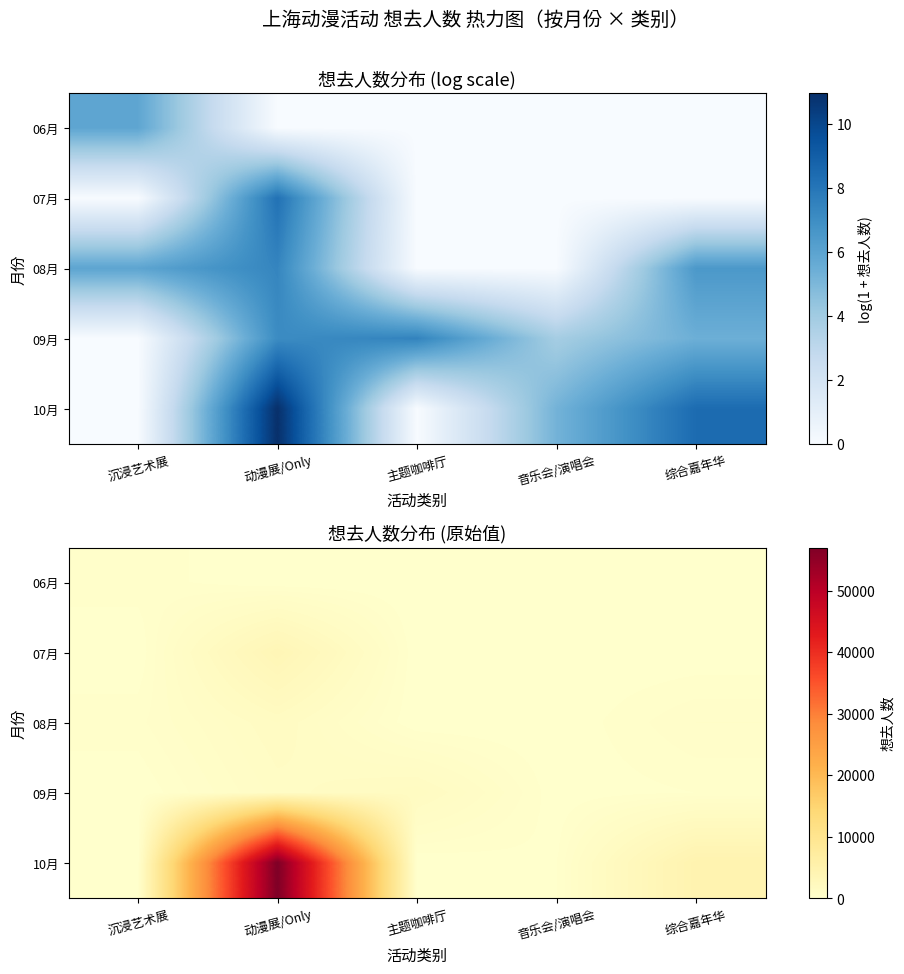

True or false: 07月 has a value of -2084 at 音乐会/演唱会.

False